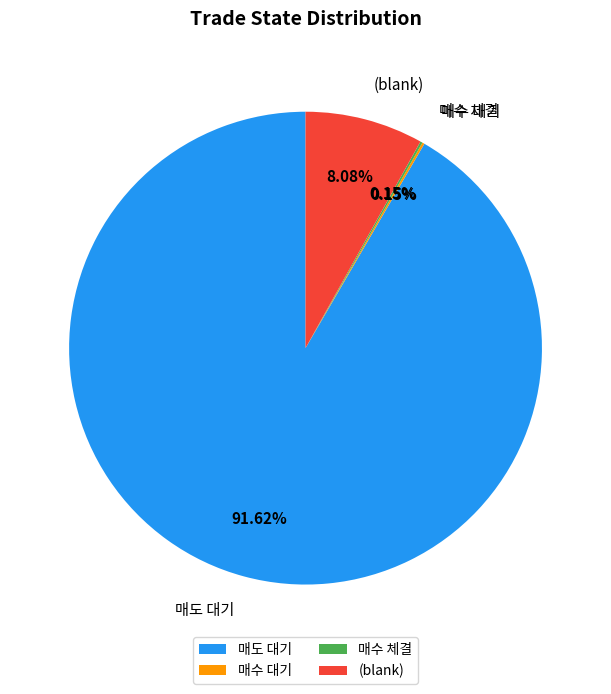

Which category has the biggest portion of the pie?

매도 대기